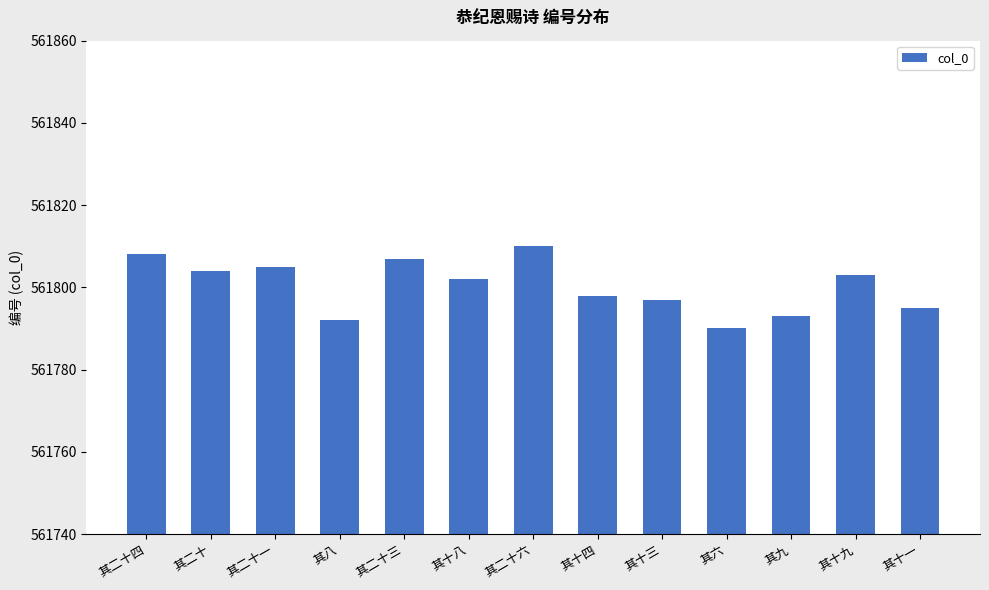

Reading right to left, transcribe all the data shown in this chart.

其十一=561795	其十九=561803	其九=561793	其六=561790	其十三=561797	其十四=561798	其二十六=561810	其十八=561802	其二十三=561807	其八=561792	其二十一=561805	其二十=561804	其二十四=561808